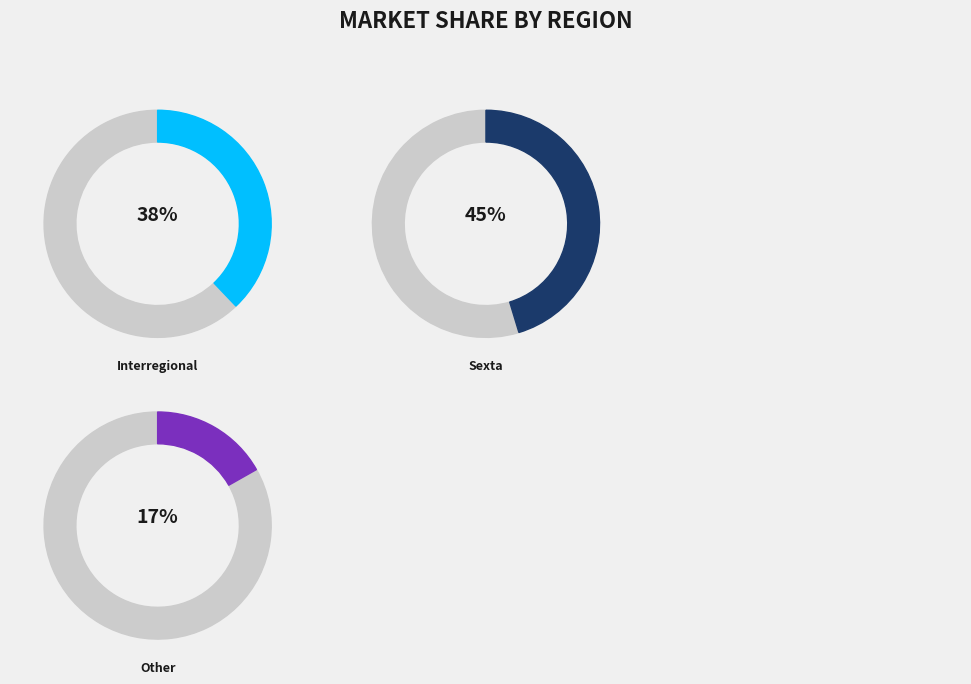

Does any single category account for the majority?

No